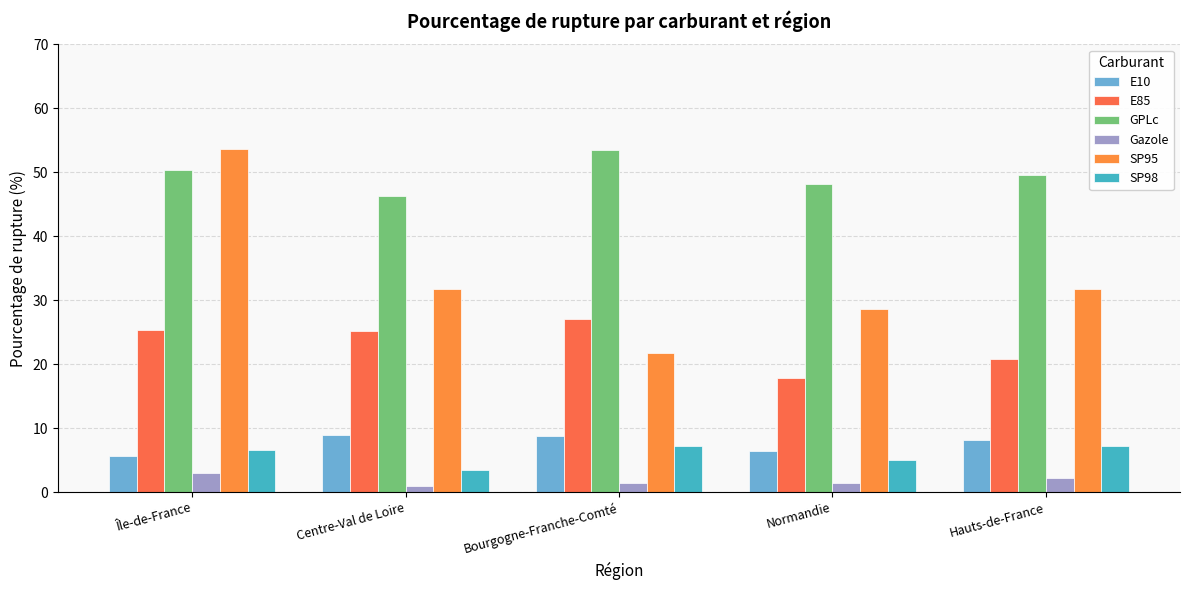

What is the spread (max minus min) of values at Bourgogne-Franche-Comté?

52.1